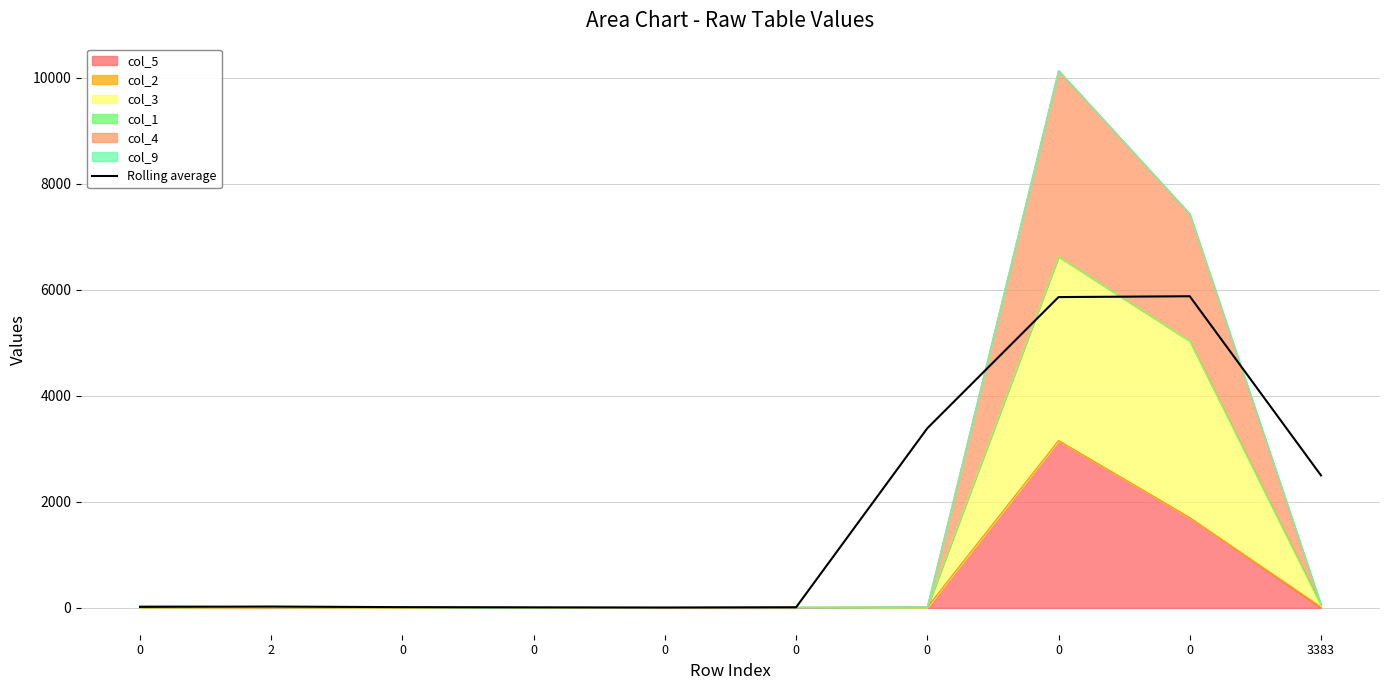

Approximately how many times larger is the value at 0 compared to 0?

2.8